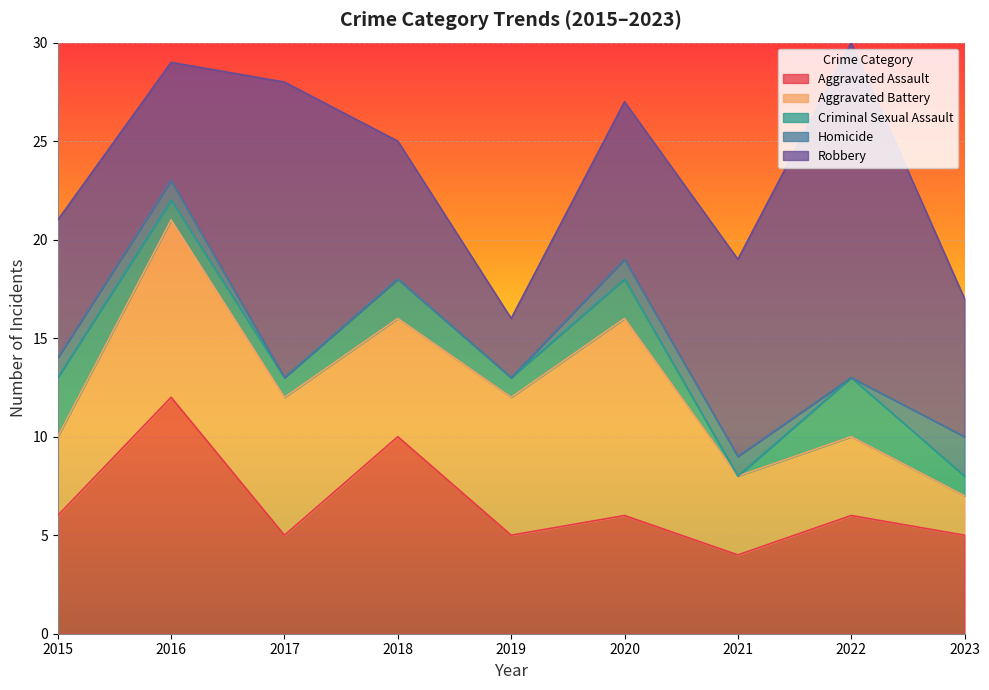

In Aggravated Assault, how many points are lower than both neighbors (excluding endpoints)?

3